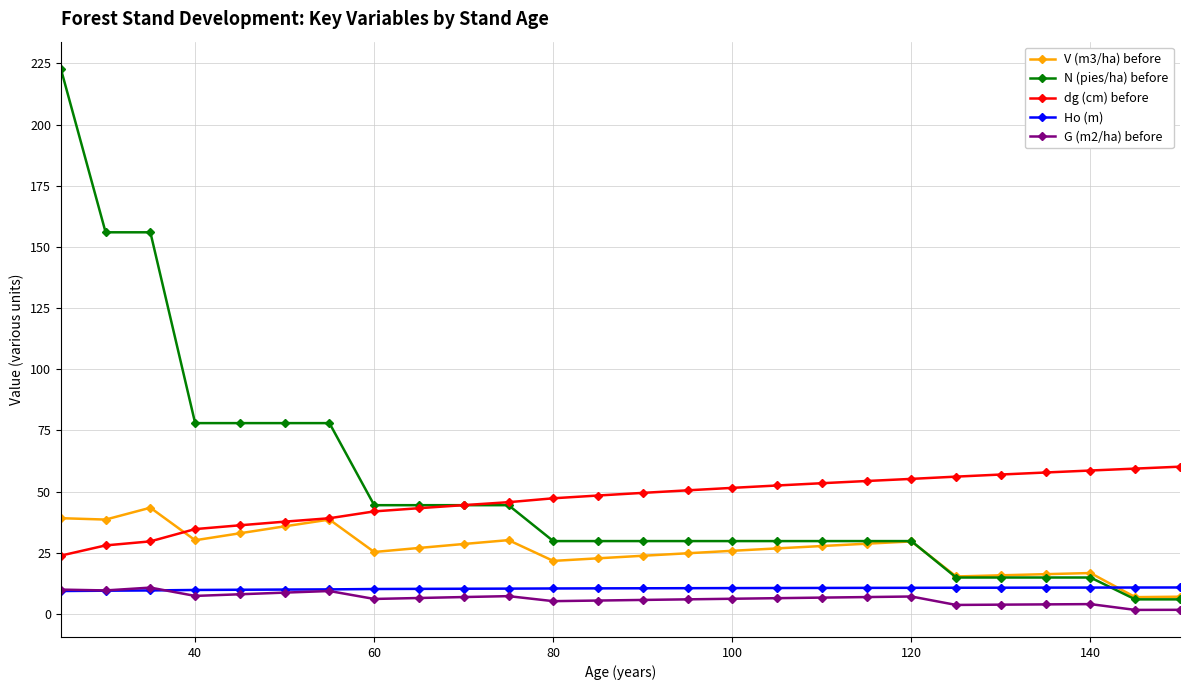

What is the value of the Ho (m) point at the 8th from the left?

10.2